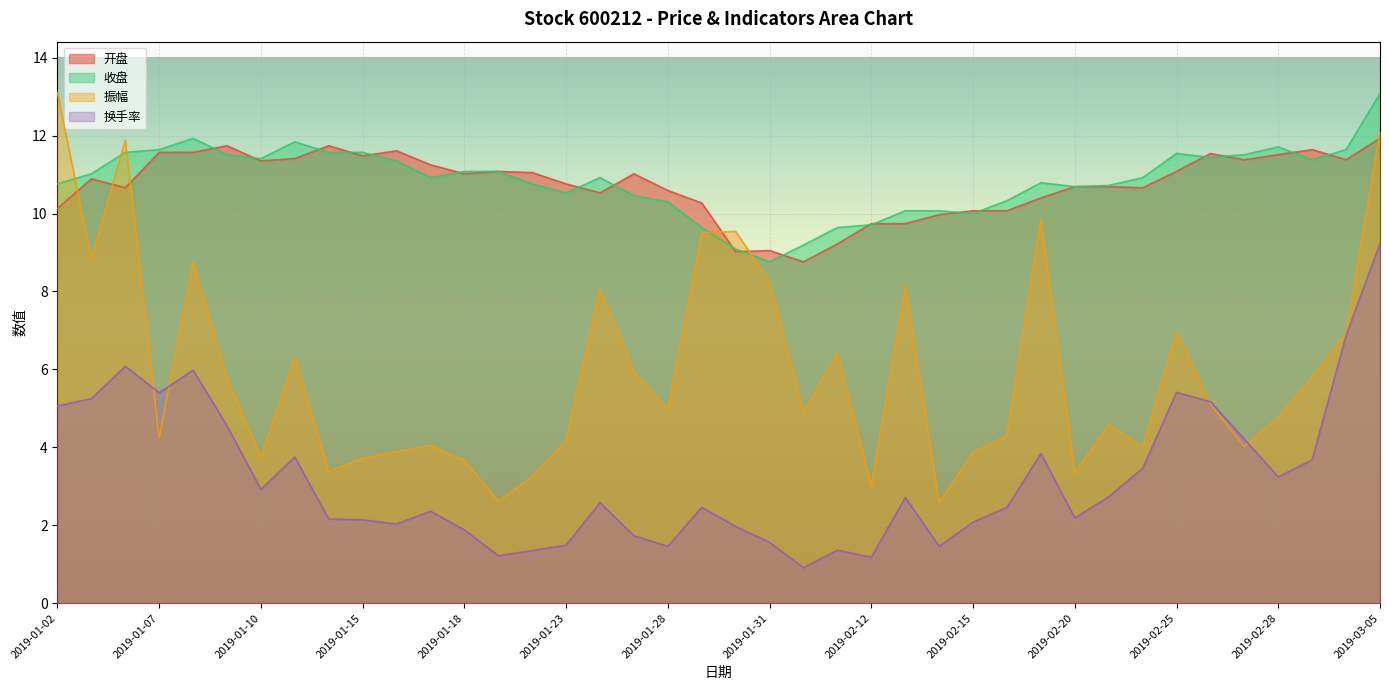

Is it true that 换手率 equals 1.9 at 2019-01-18?

True